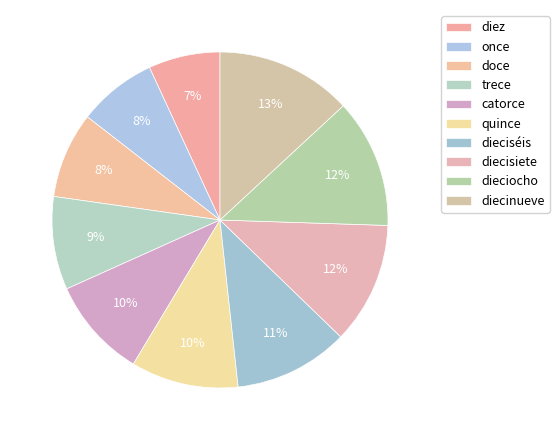

To the nearest percent, what is the combined percentage of doce and quince?

19%